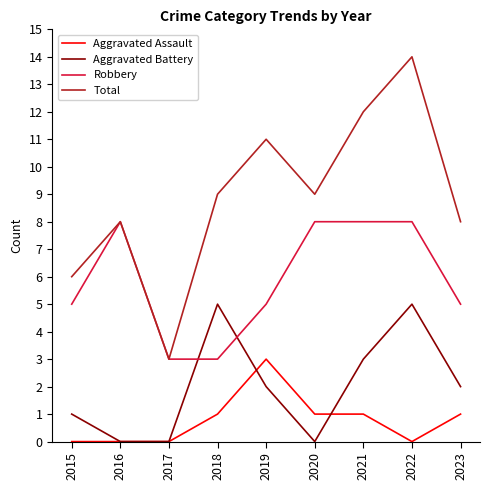

How many distinct data groups are displayed?

4